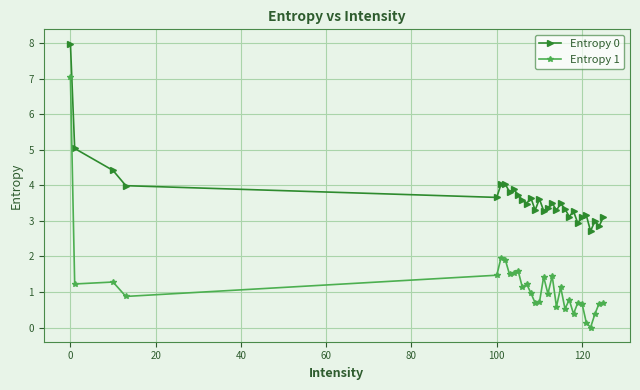

Which series has the largest total across all categories?

Entropy 0